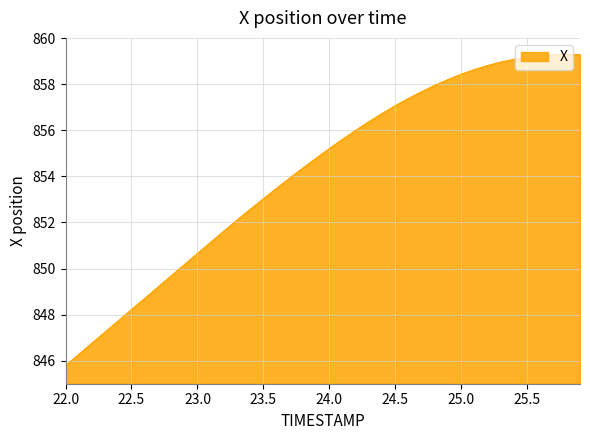

What is the minimum value shown in the chart?

845.8